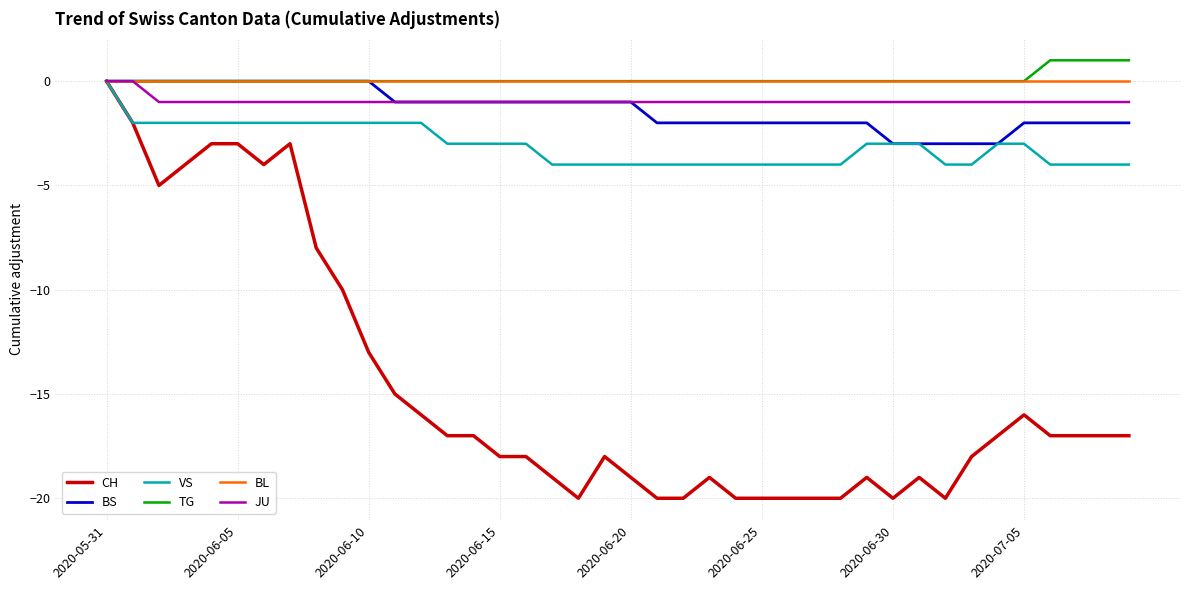

What is the minimum value shown in the chart?

-20